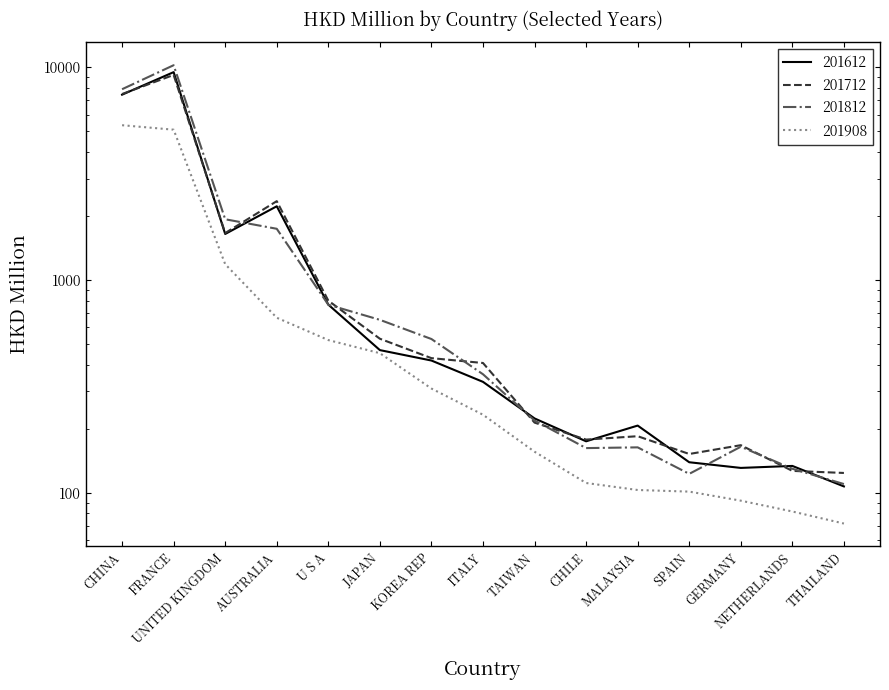

What is the label of the 9th point from the right?

KOREA REP